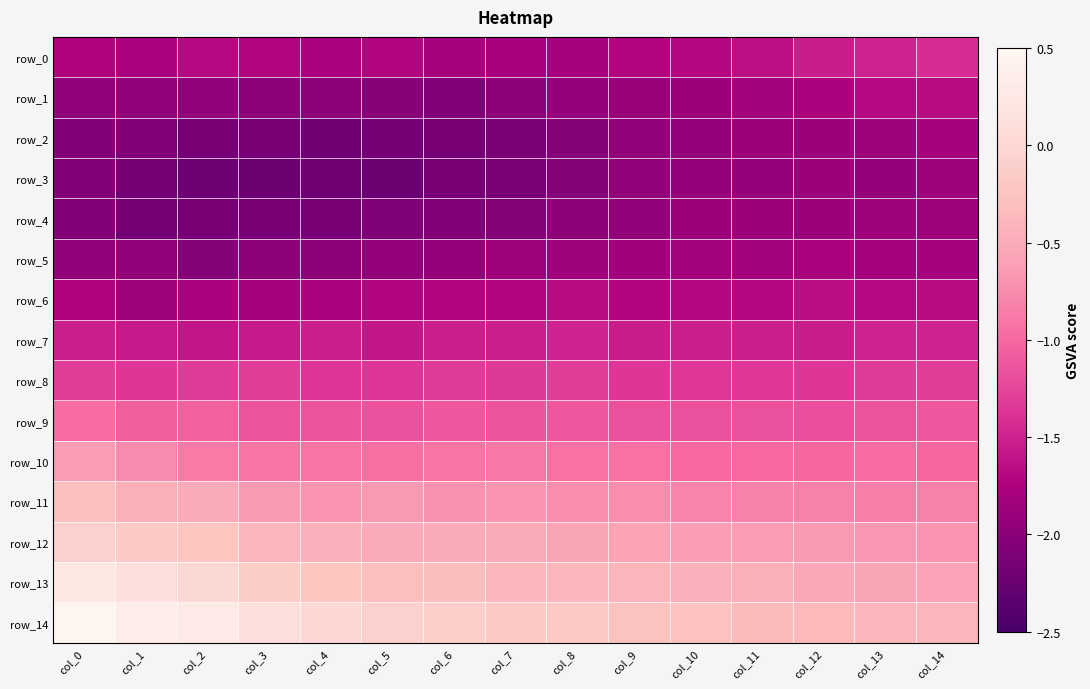

At which category is the sum across all series the highest?

col_0